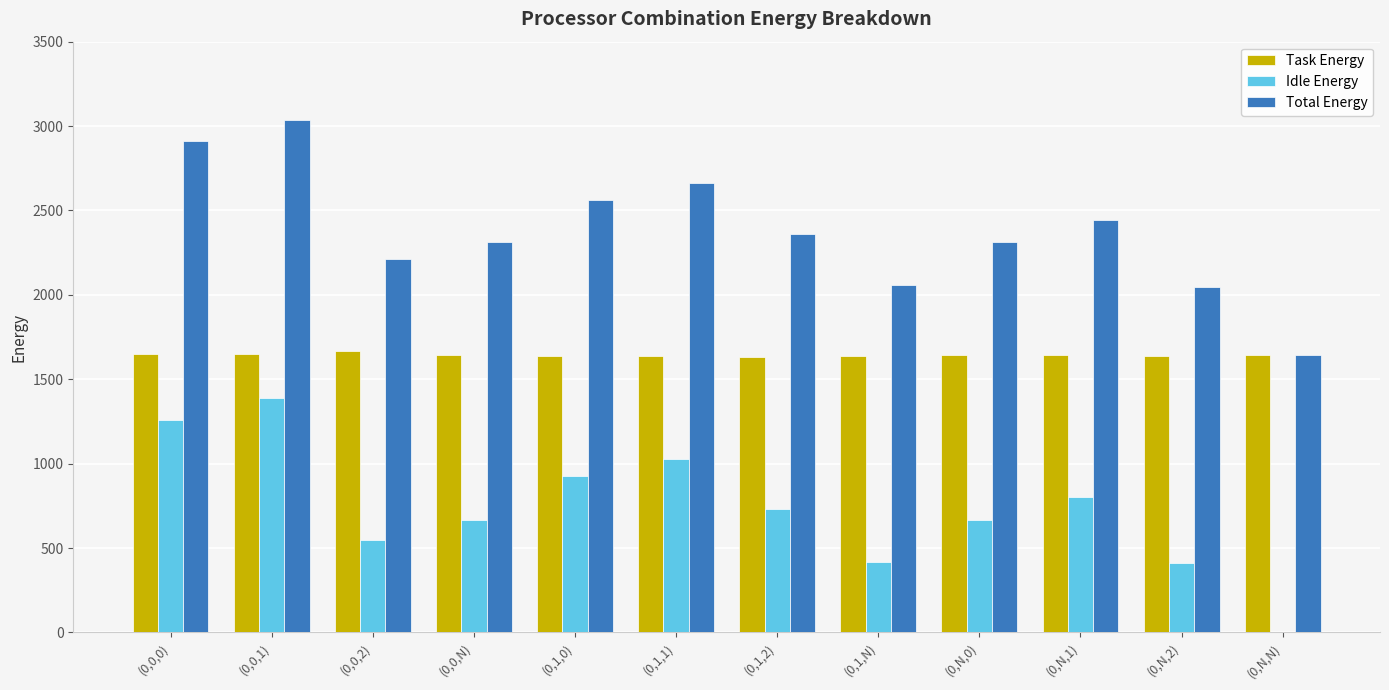

What is the sum of the Task Energy values at (0,N,1) and (0,1,N)?

3279.7